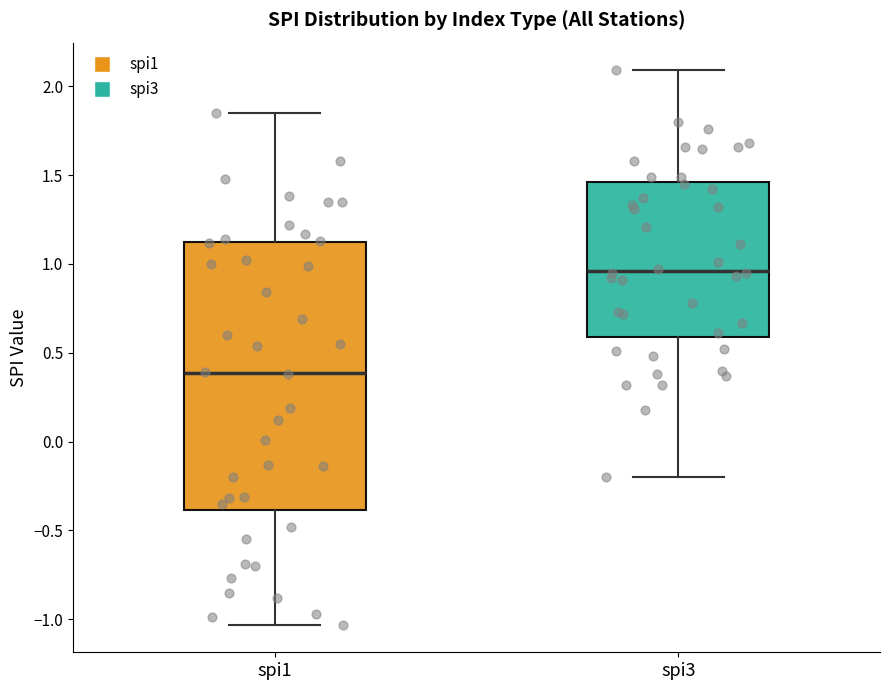

Comparing the boxes themselves (not the whiskers), which one is the tallest?

spi1